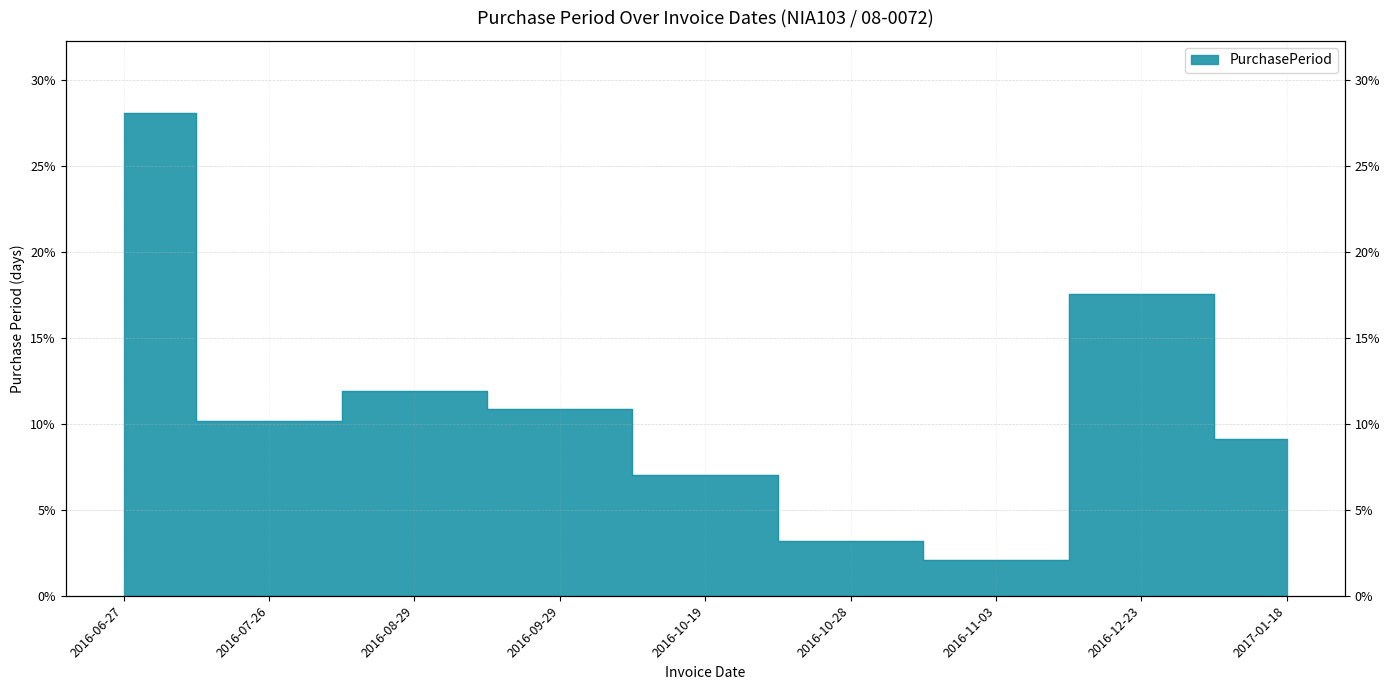

What is the greatest value displayed?

28.1